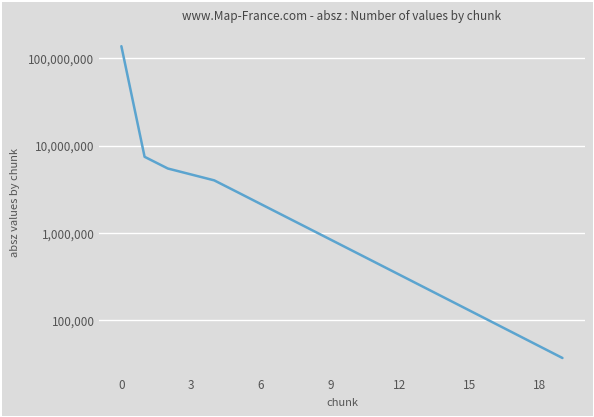

What is the label of the 3rd point from the right?

17